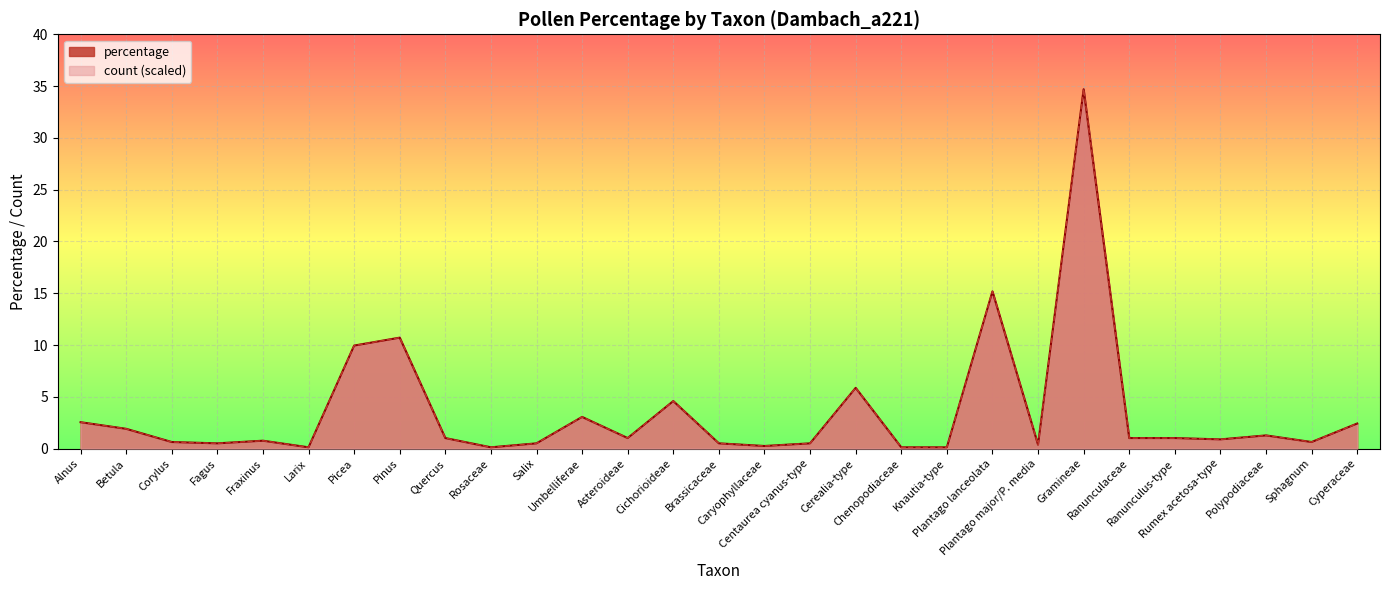

True or false: count and percentage intersect in this chart.

False